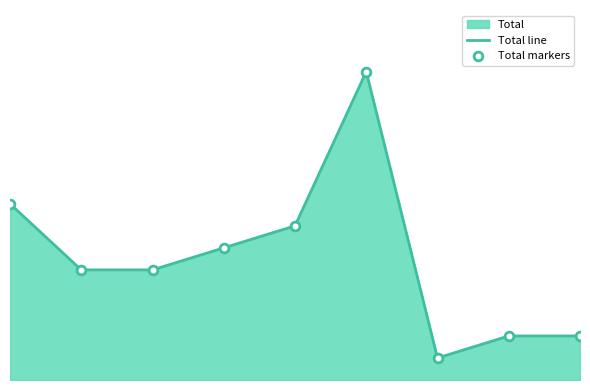

Which series reaches the maximum Y coordinate?

Total line